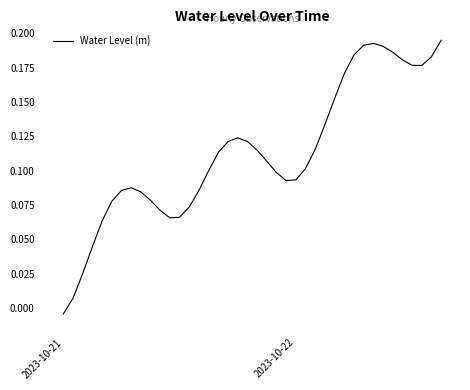

How many series are shown in this chart?

1